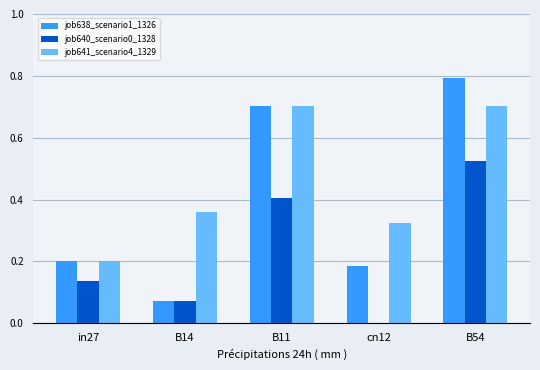

What is the sum of all job641_scenario4_1329 values?

2.3